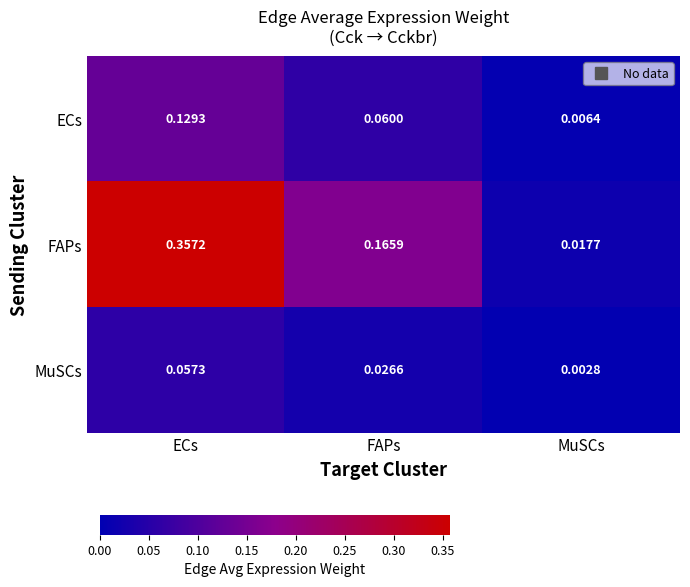

Which series has the largest total across all categories?

FAPs